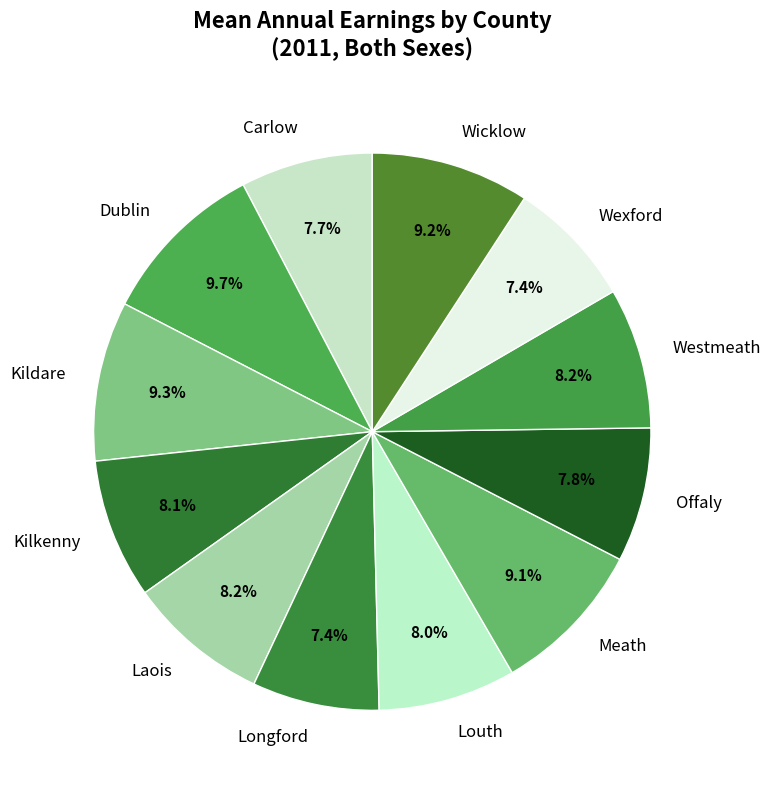

What is the ratio of the value at Wexford to the value at Longford?

1.0